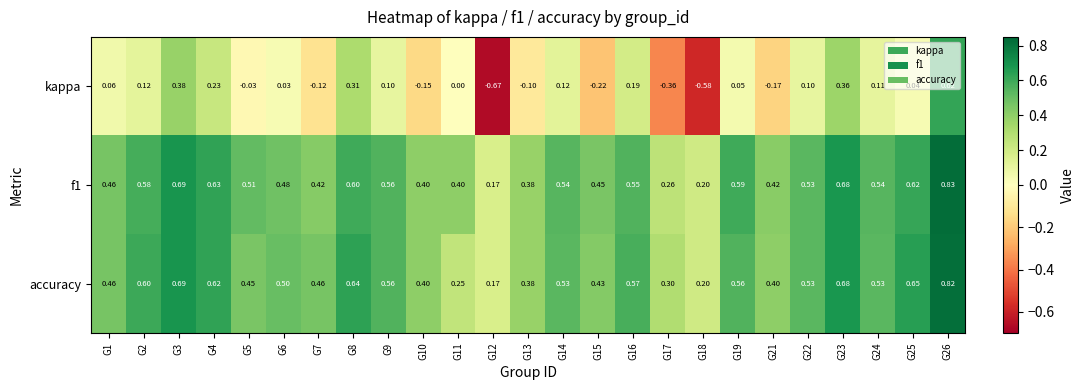

Which series changed the most between G1 and G25?

accuracy